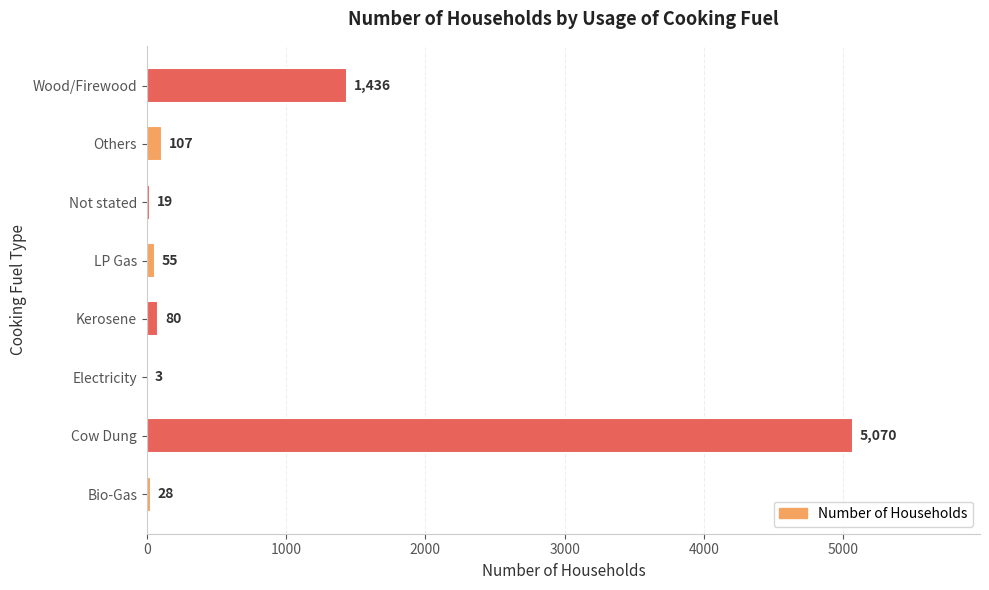

Reading bottom to top, what are all the values shown in this chart?

Bio-Gas=28	Cow Dung=5070	Electricity=3	Kerosene=80	LP Gas=55	Not stated=19	Others=107	Wood/Firewood=1436